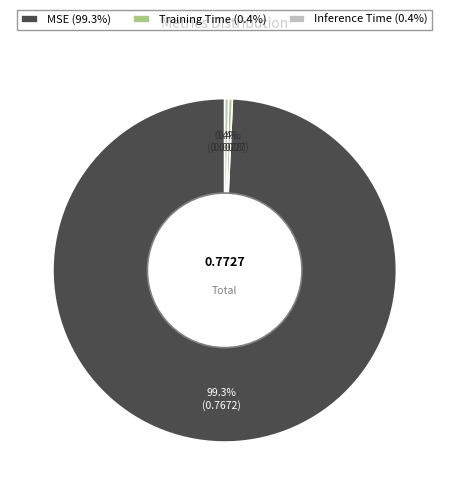

How much of the chart is everything except Inference Time (0.4%)?

99.6%